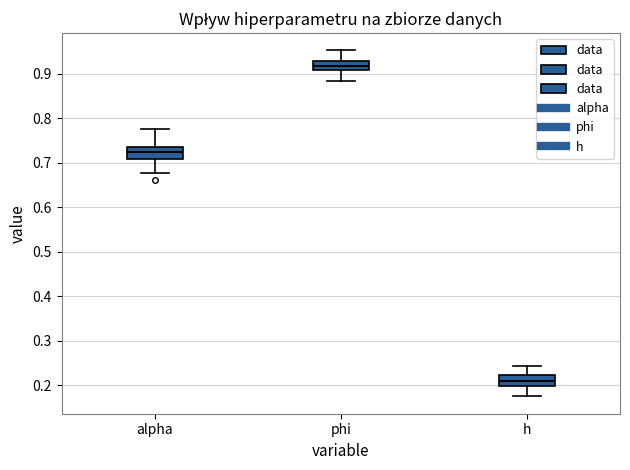

Where does the upper whisker of the box for h end on the y-axis? The values are not printed on the chart, so give them approximately, as read against the axis.

0.24